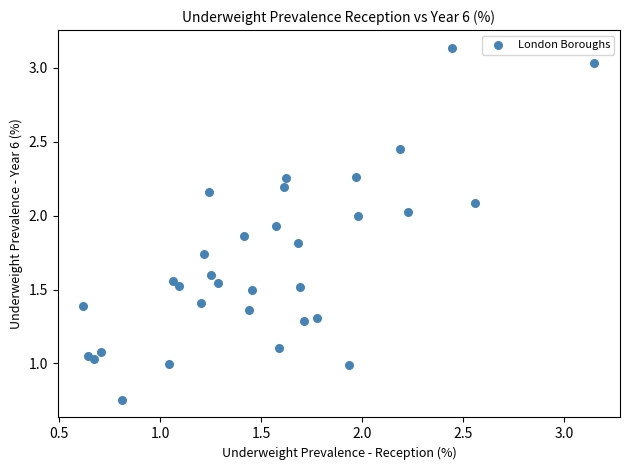

What is the range of X values (max minus min)?

2.5